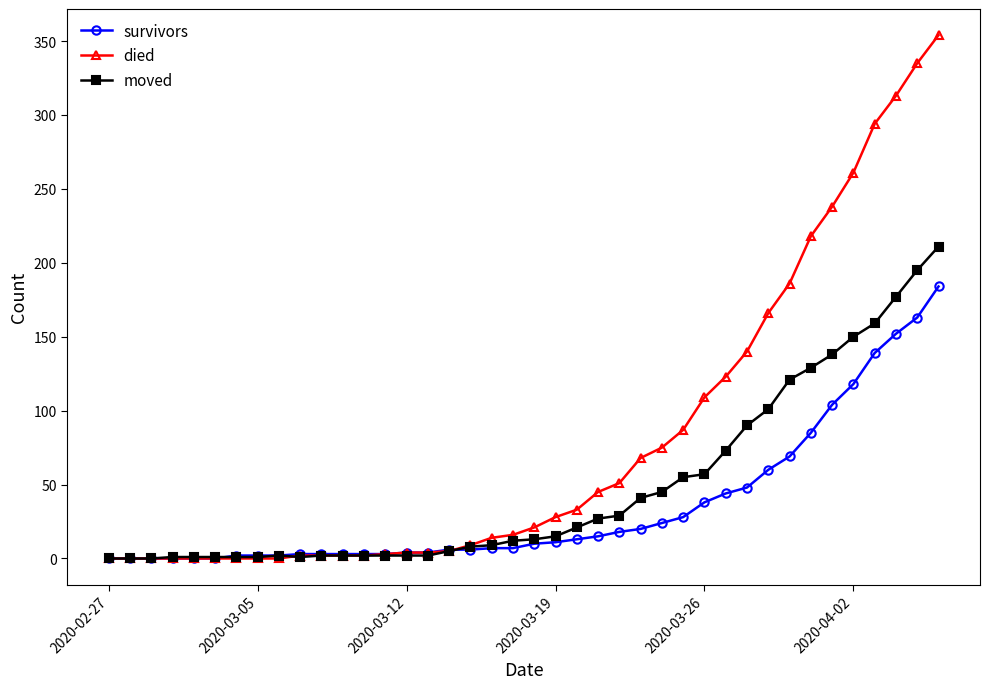

Rank the series by their maximum value, from lowest to highest.

survivors, moved, died